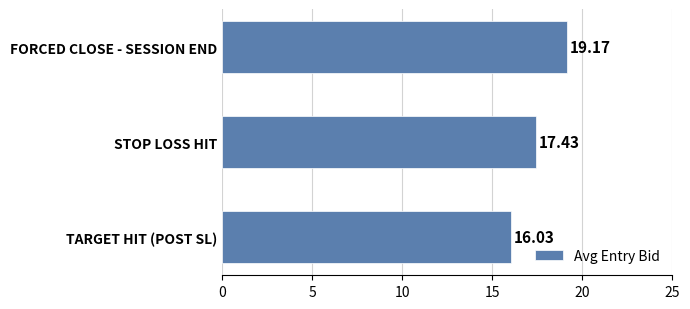

What is the average value?

17.5